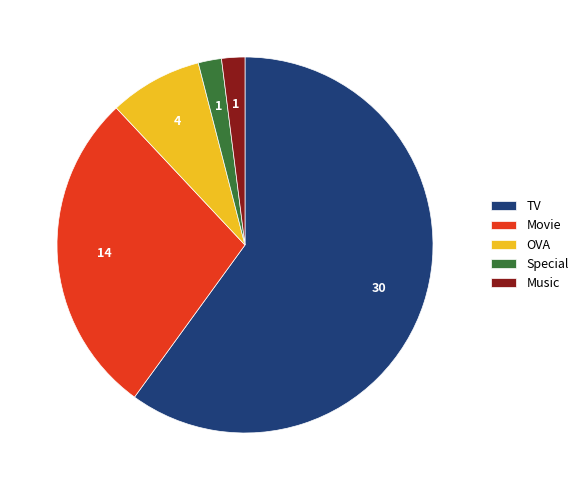

Between OVA and Movie, which is larger?

Movie